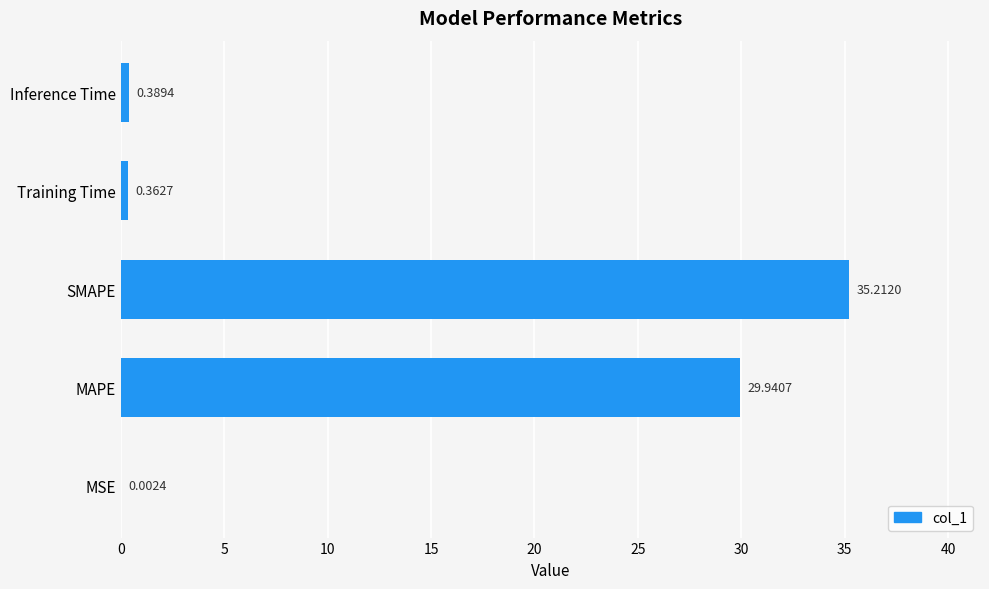

Which label corresponds to the largest value in the chart?

SMAPE